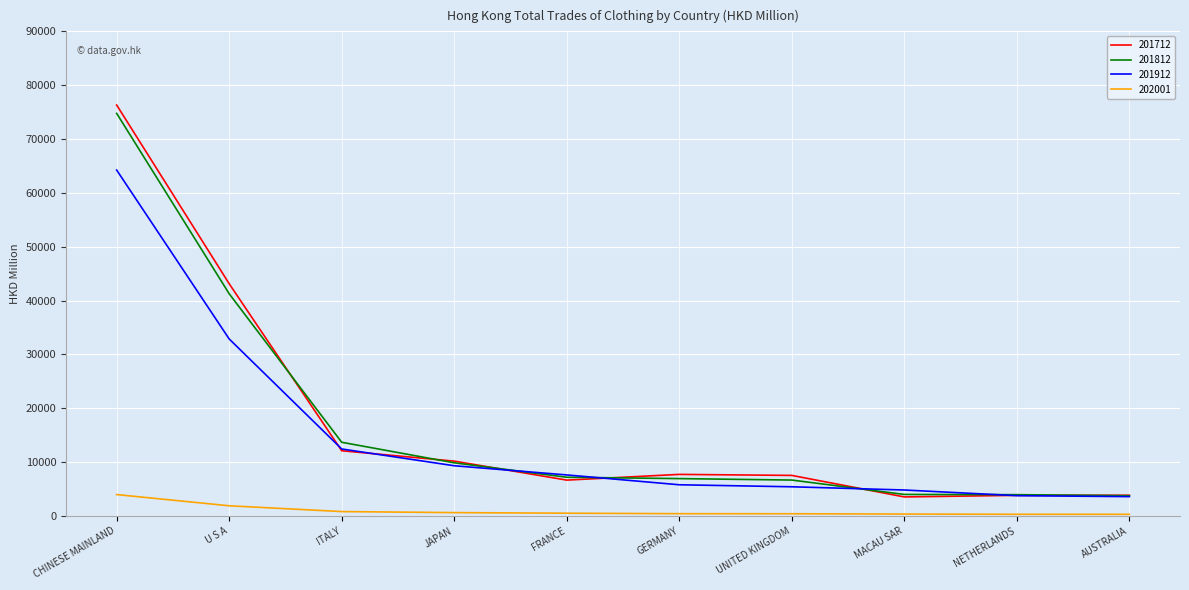

What is the minimum value for 201912?

3562.4